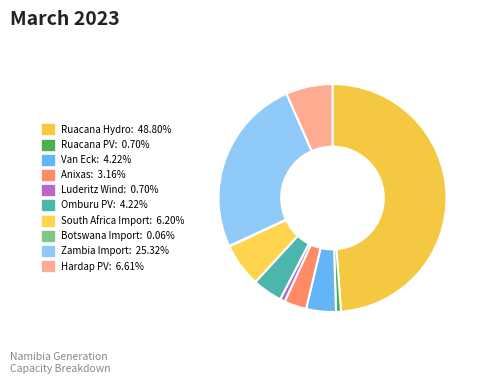

Count the number of slices in the pie.

10